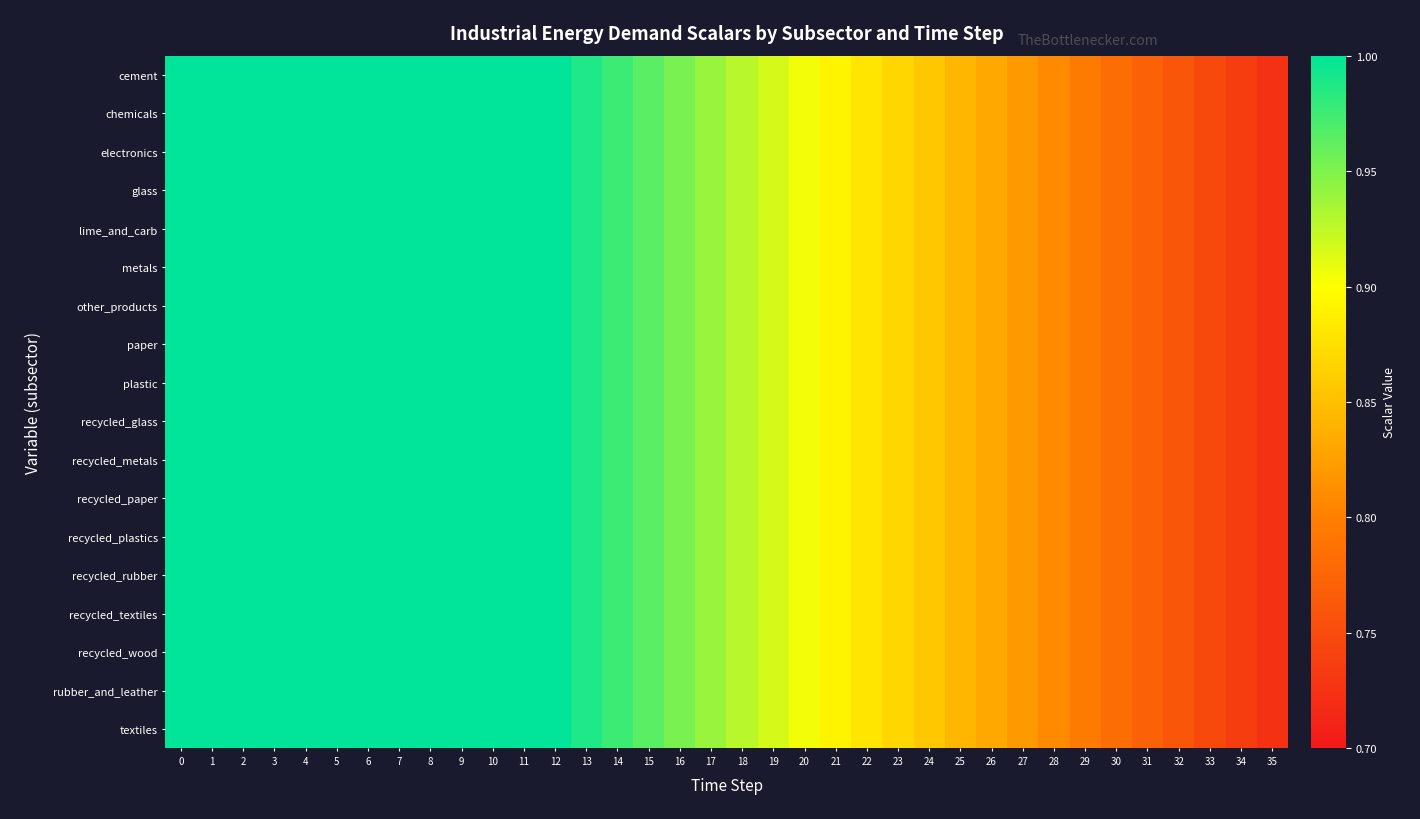

How many distinct data groups are displayed?

18